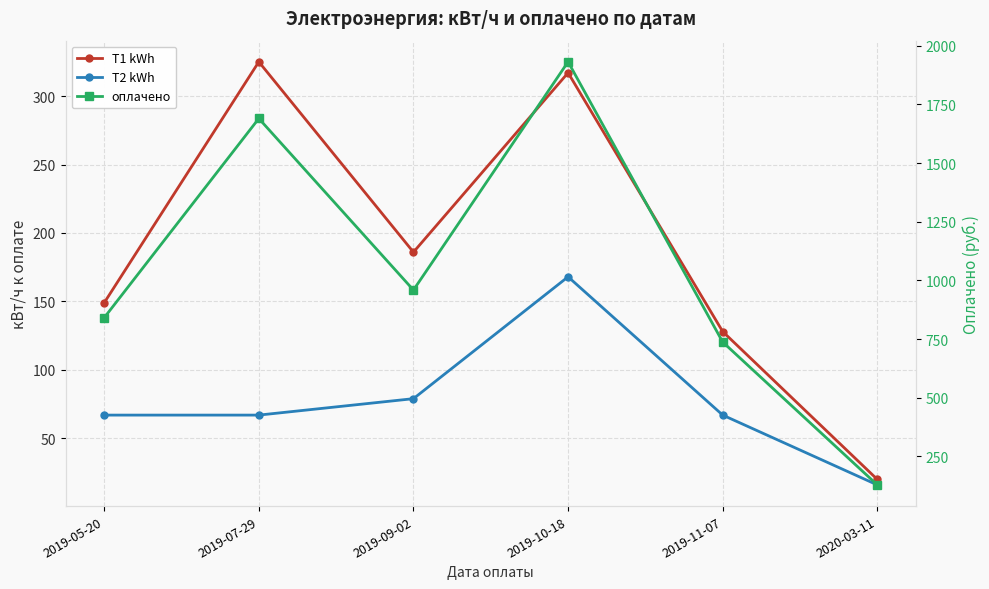

True or false: T2 kWh and оплачено intersect in this chart.

False